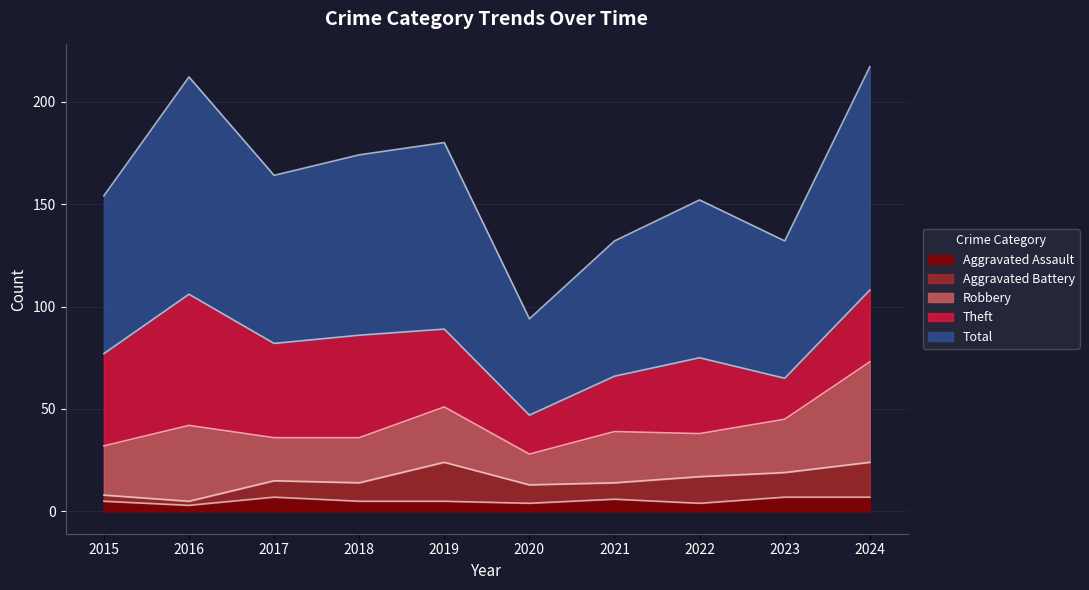

Between 2015 and 2021, which is larger?

2021